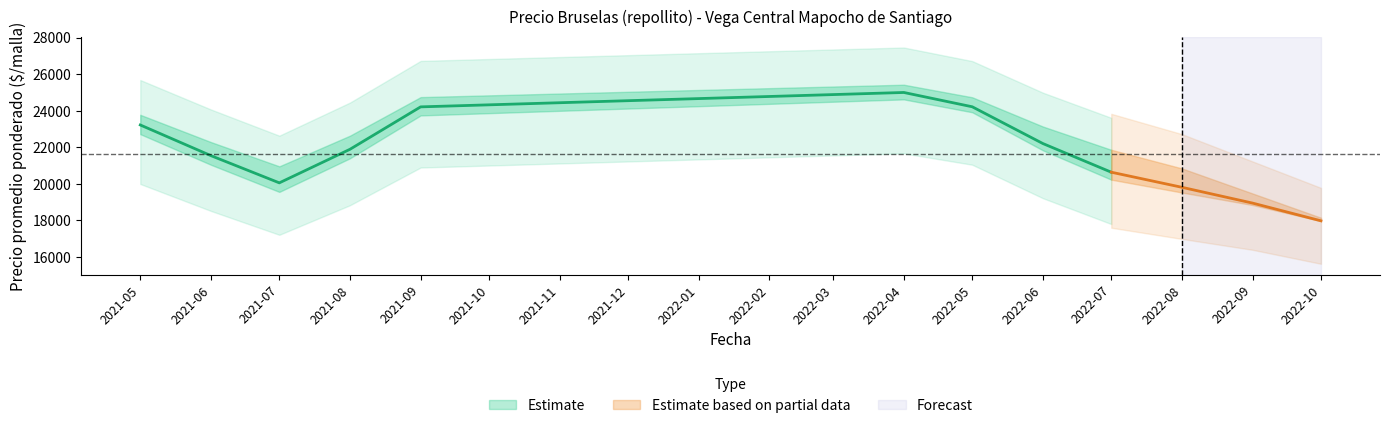

Is the value of Precio minimo at 2022-10 greater than the value of Precio maximo at 2021-06?

No